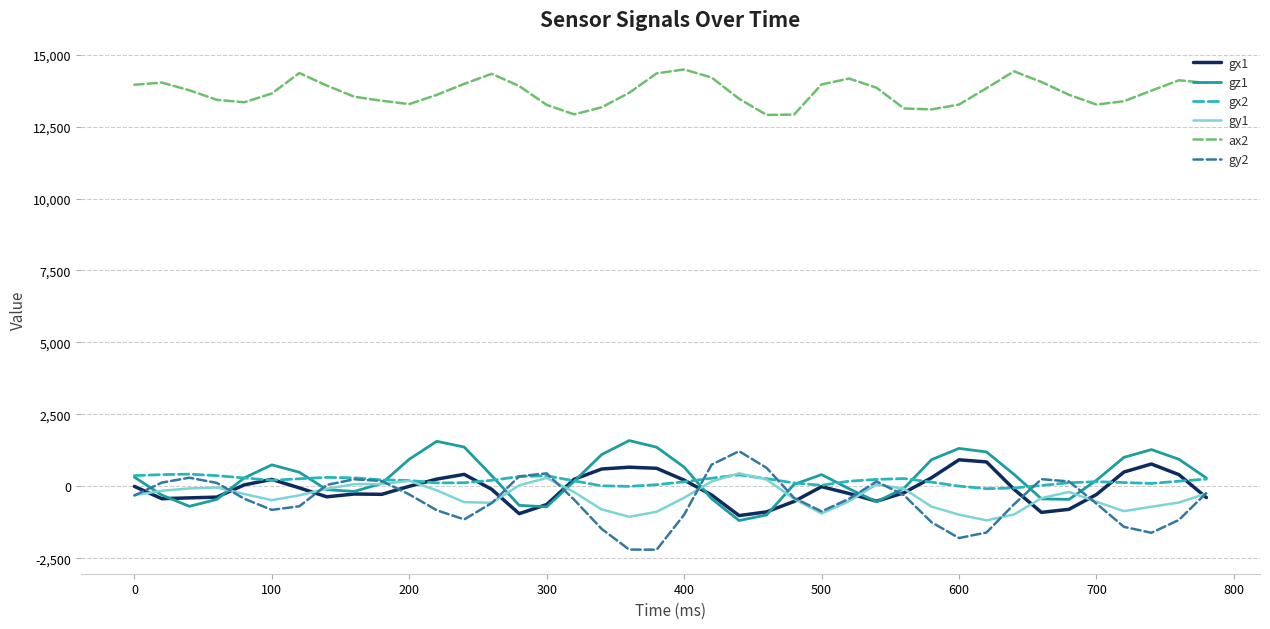

True or false: ax2 and gz1 intersect in this chart.

False